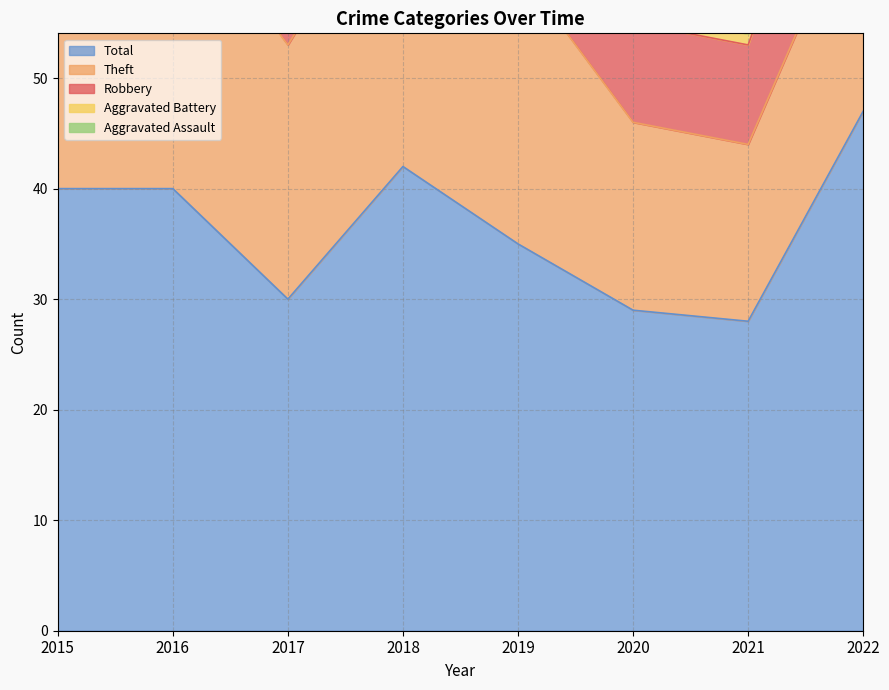

Is it true that Total equals 30 at 2017?

True